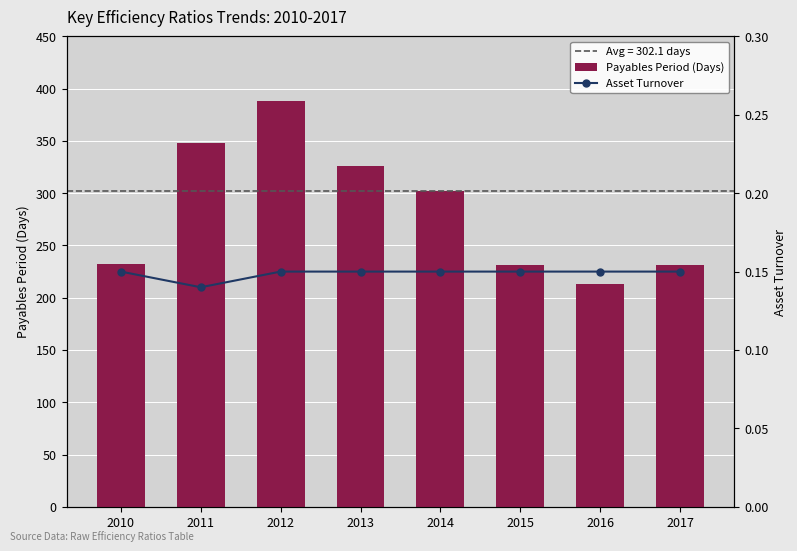

What is the total value across all series at 2013?

326.1